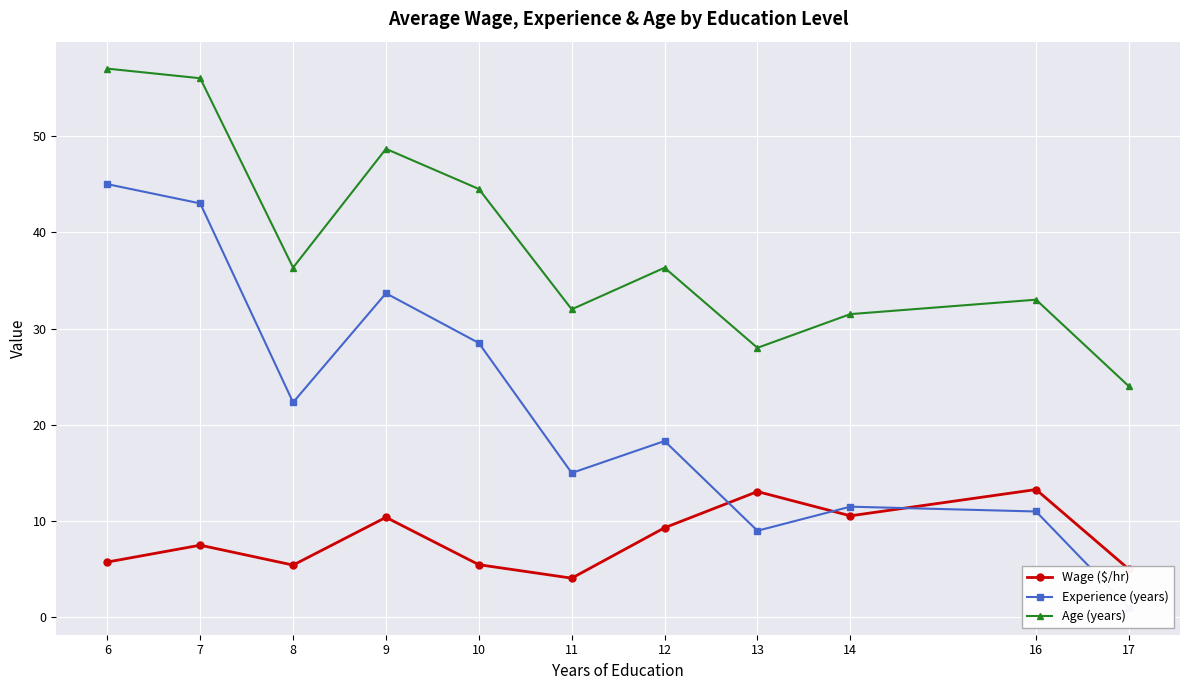

At which category does Wage ($/hr) reach its first local peak?

7